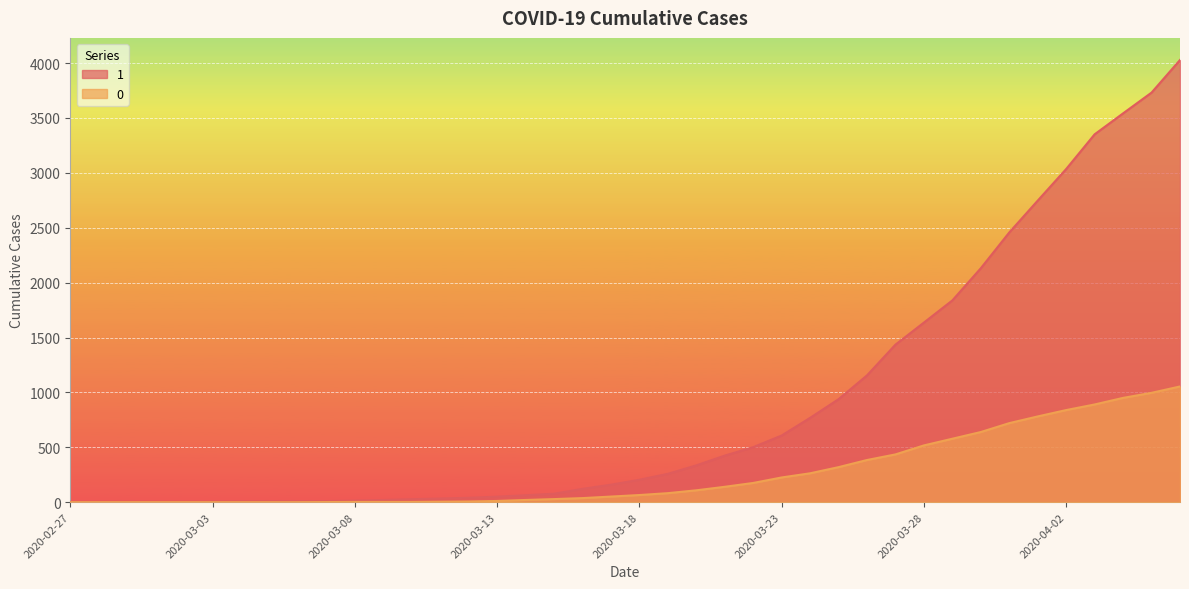

Rank the series at 2020-03-03 from highest to lowest value.

1, 0